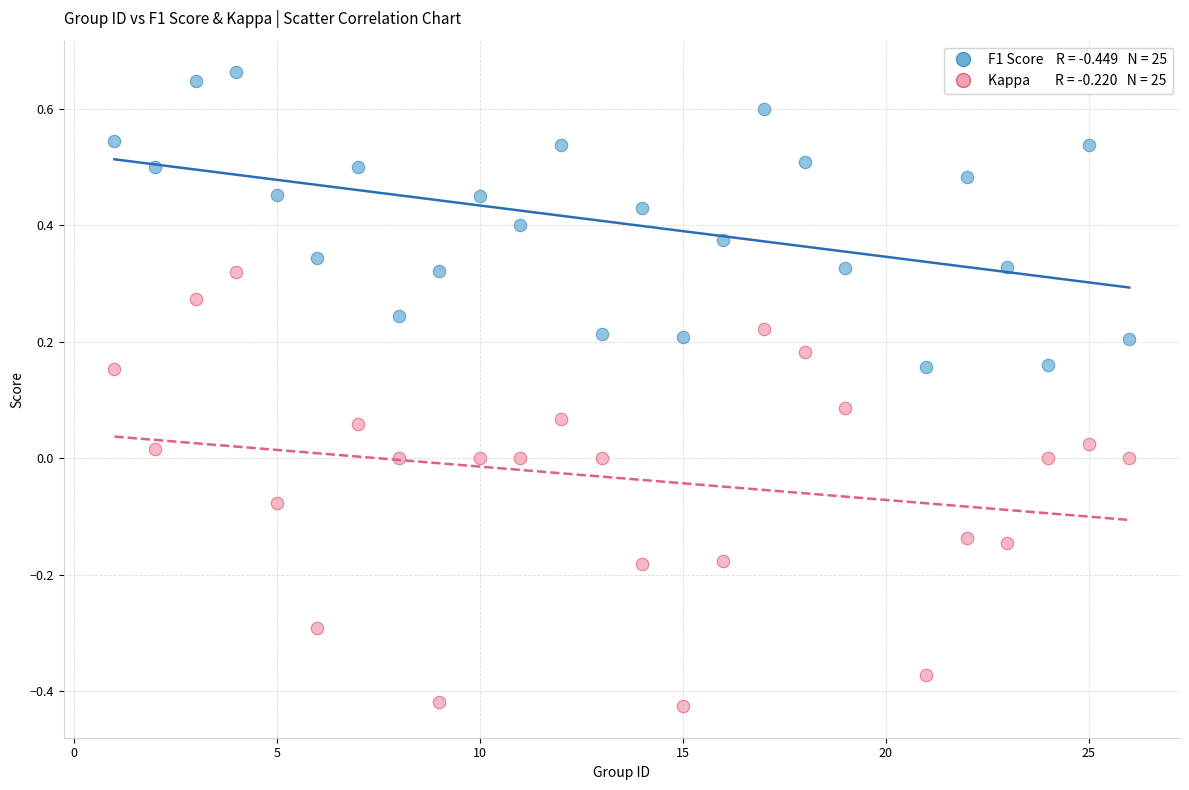

Across all data points, what is the range of X values (max minus min)?

25.0